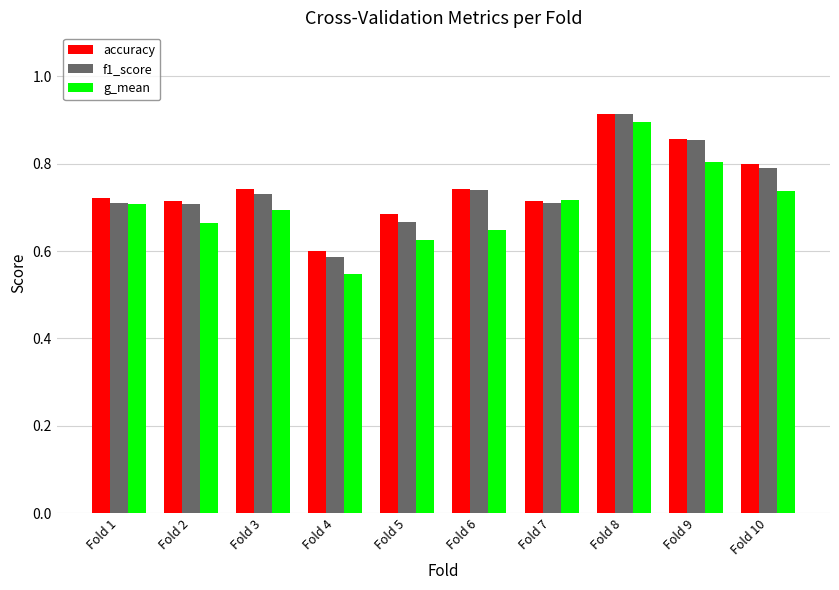

How many groups of bars are there?

10